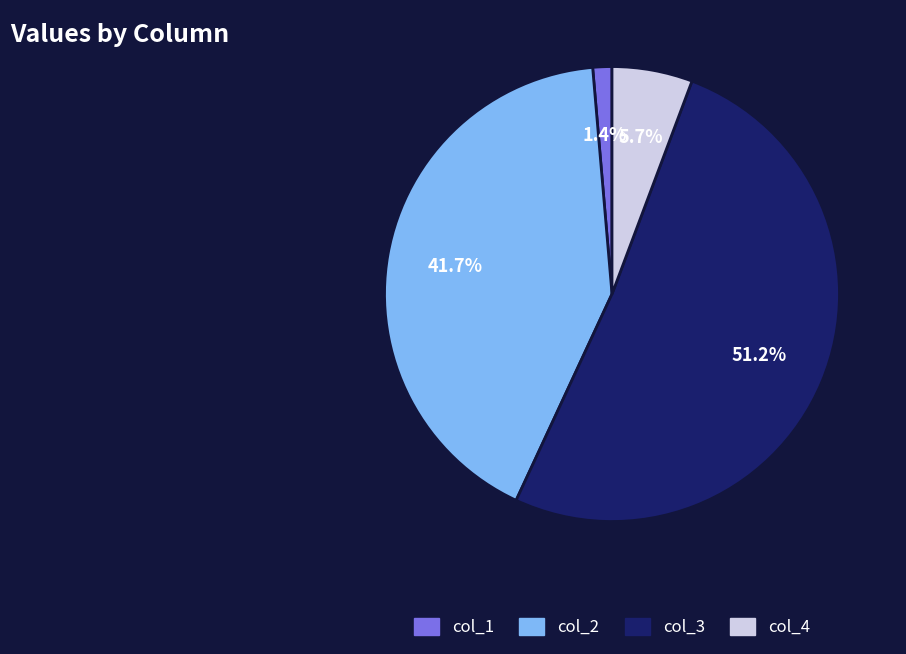

To the nearest percent, what is the difference between the largest and smallest slice percentages?

50%